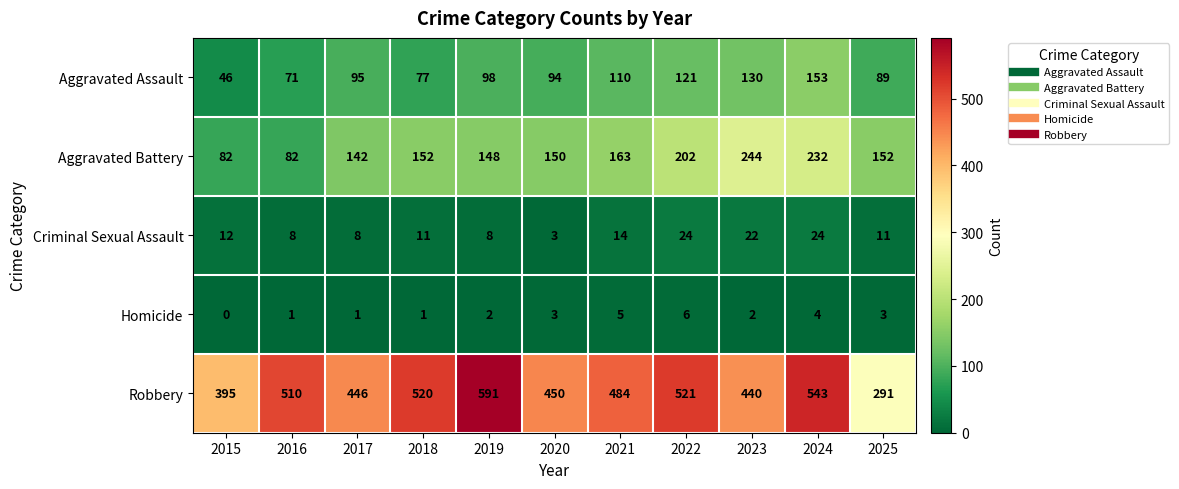

What is the average value of the Aggravated Assault series?

99